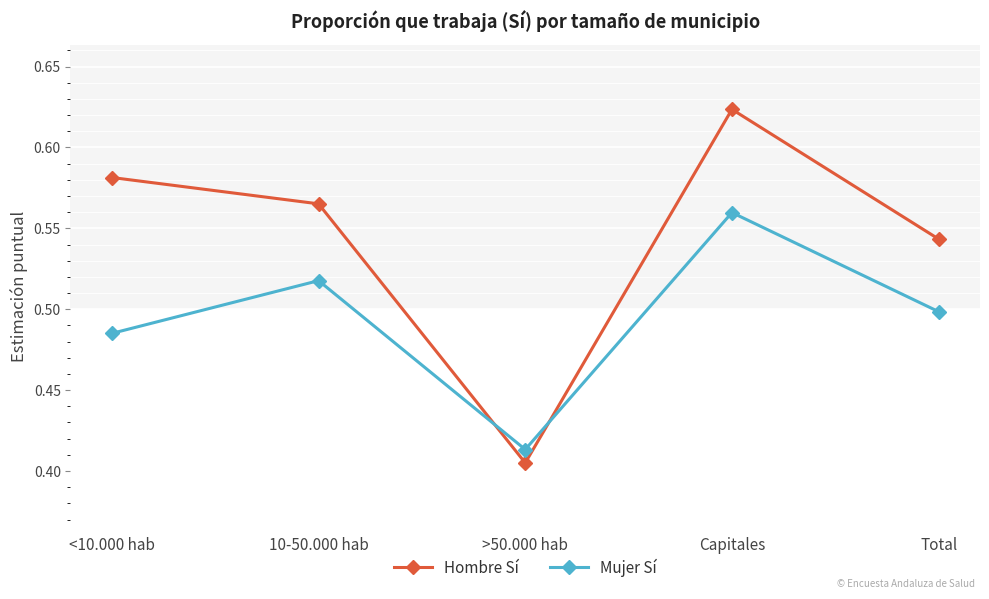

True or false: Hombre Sí has a value of 0.9 at 10-50.000 hab.

False